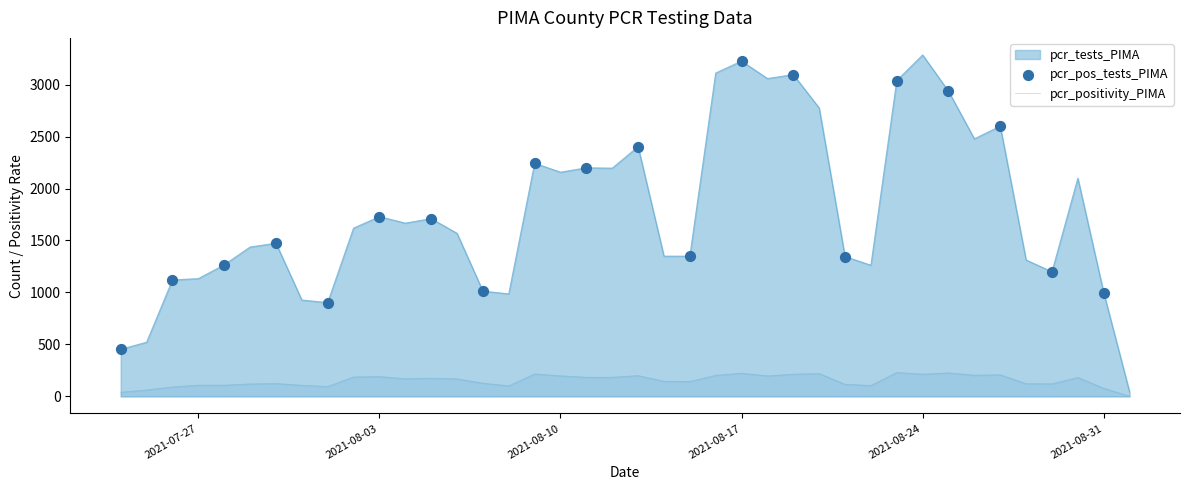

What is the total value across all series at 2021-07-28?

1374.1